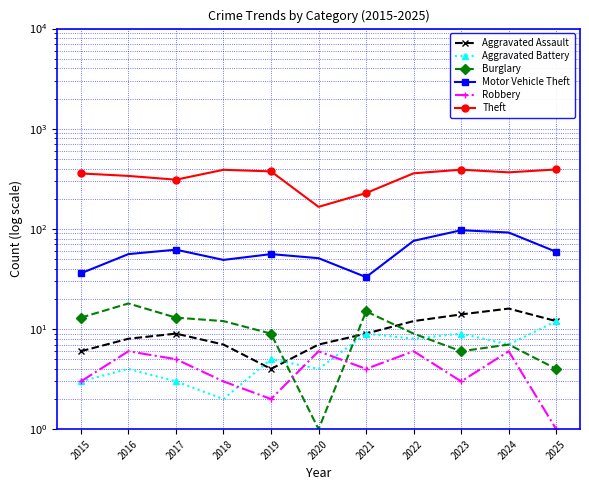

True or false: Theft and Burglary intersect in this chart.

False